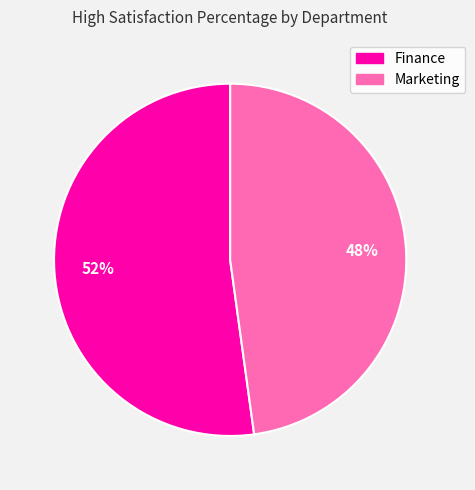

Is it true that Finance is 52% of the pie?

True